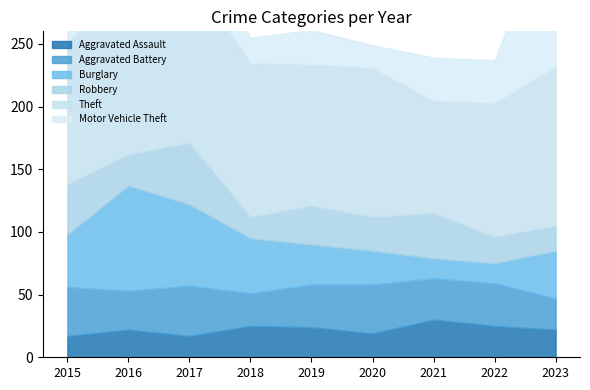

Which series changed the most between 2015 and 2018?

Robbery